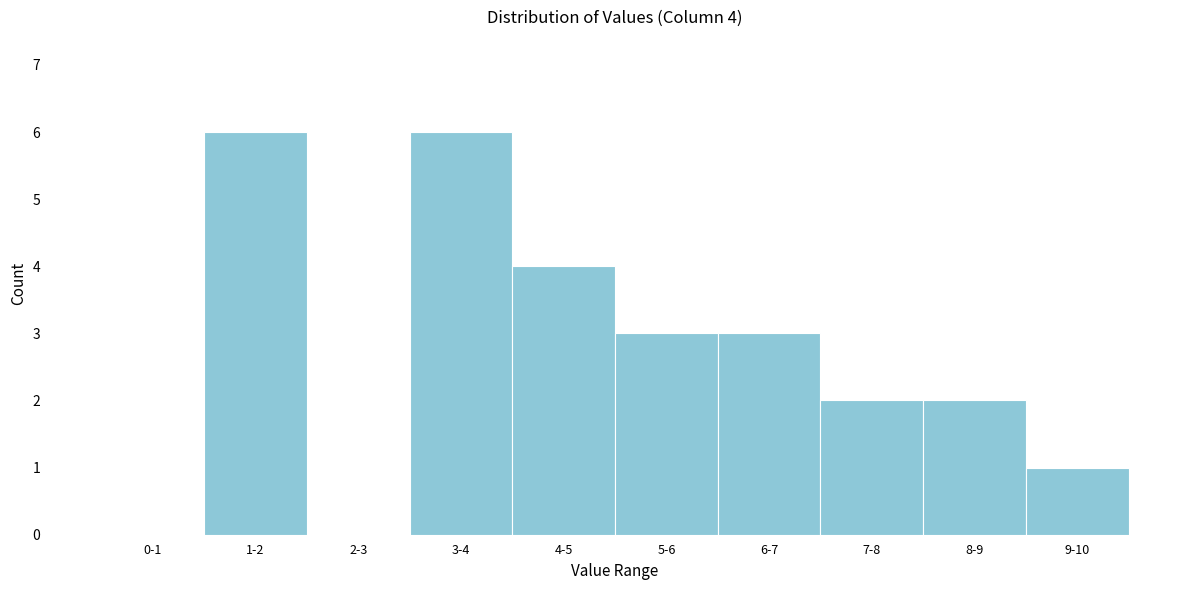

Reading left to right, what are all the values shown in this chart?

0-1=0	1-2=6	2-3=0	3-4=6	4-5=4	5-6=3	6-7=3	7-8=2	8-9=2	9-10=1